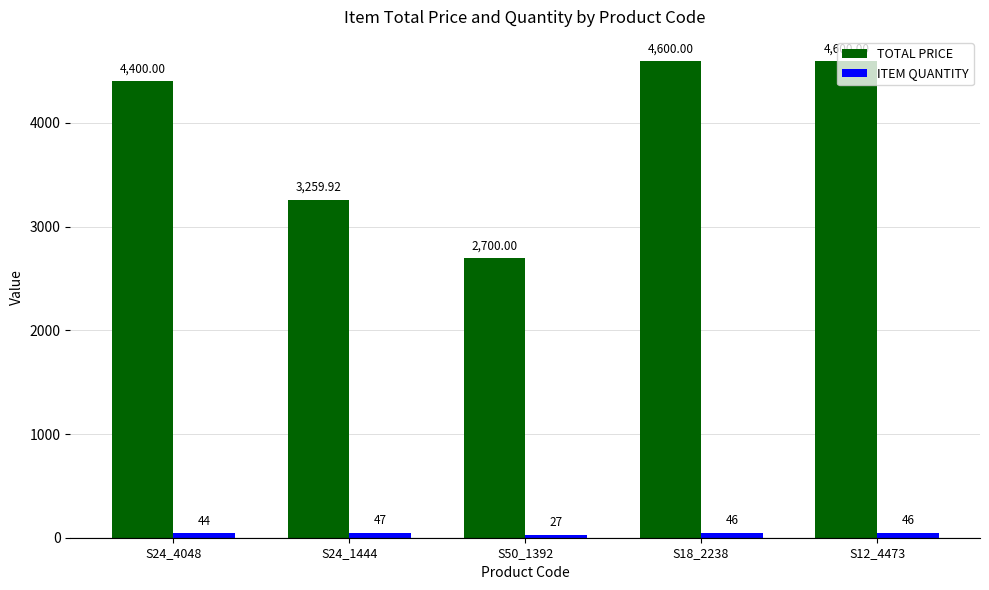

What is the average value of the TOTAL PRICE series?

3912.0